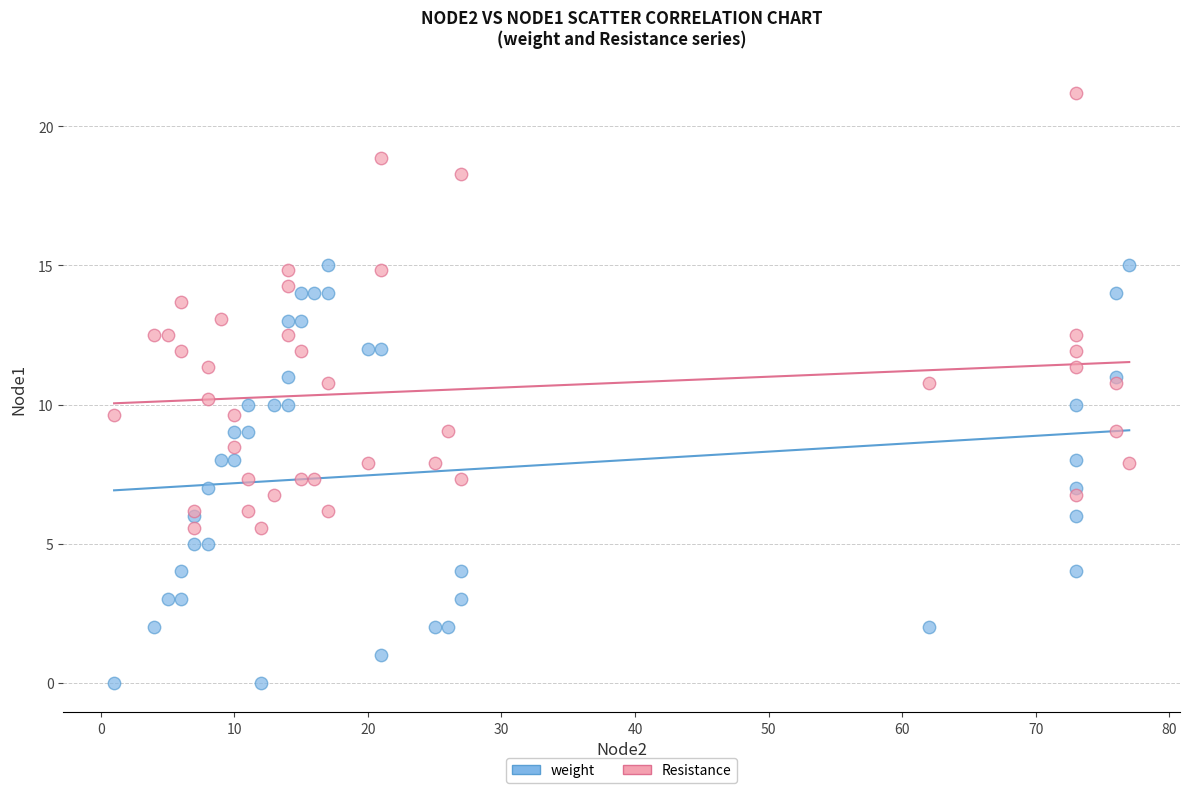

What is the X range (max minus min) for the scatter plot?

76.0